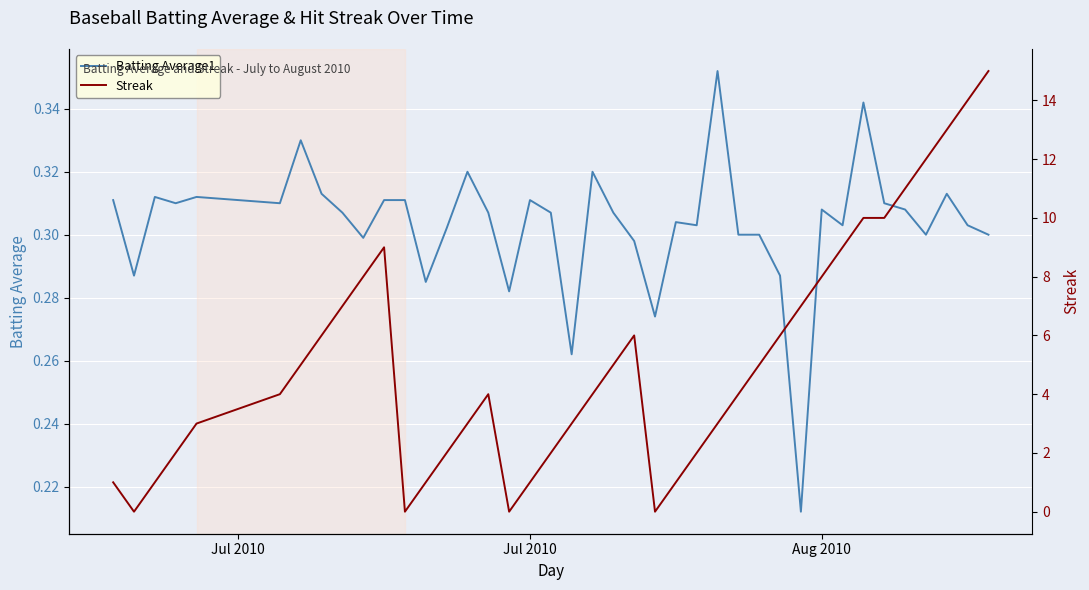

Where do Batting Average1 and Streak first cross each other?

Jul 2010 and Jul 2010